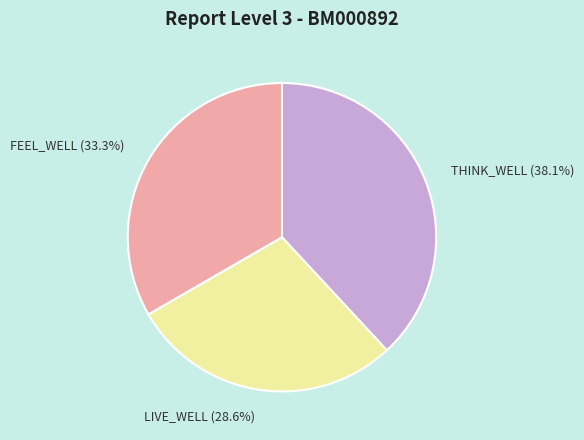

To the nearest percent, what is the average slice percentage?

33%